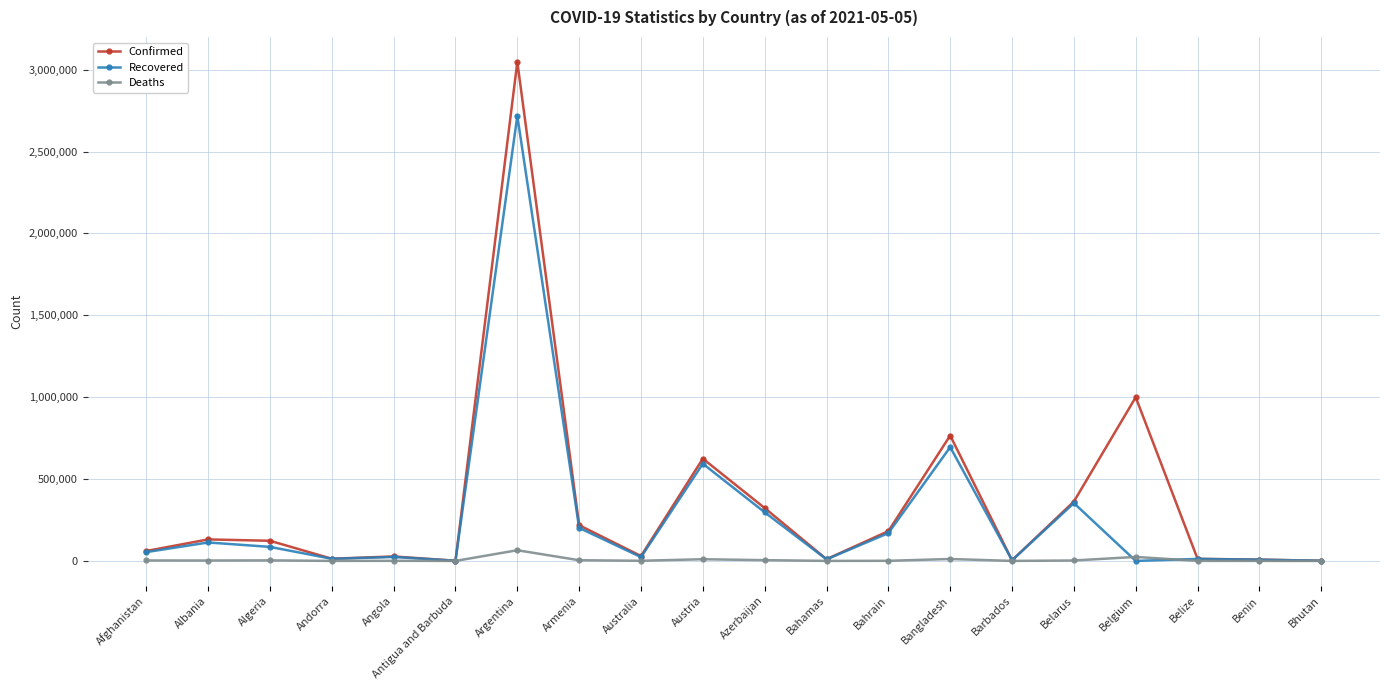

In Confirmed, how many points are higher than both neighbors (excluding endpoints)?

6